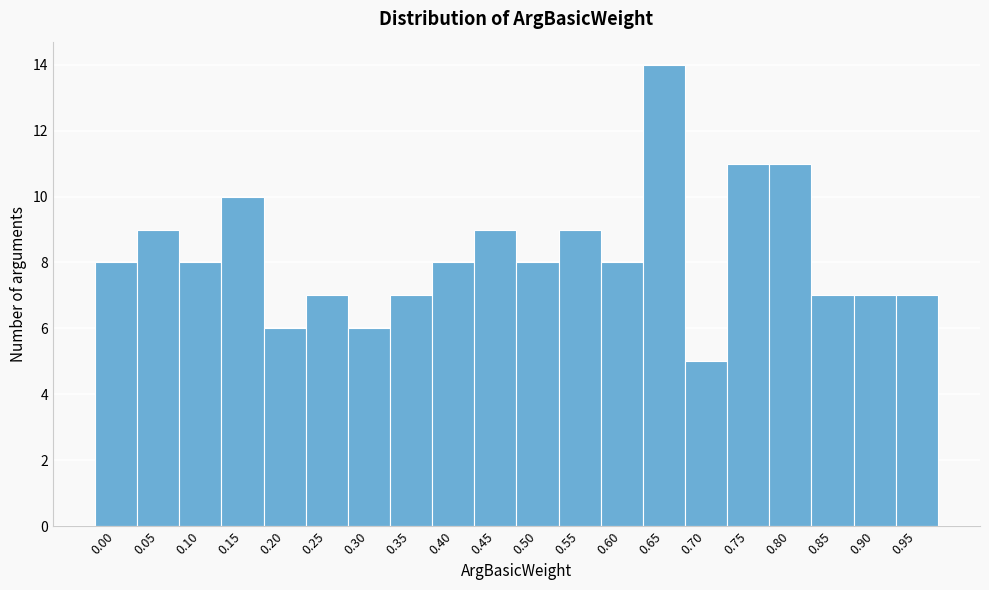

Reading right to left, extract all data points from this chart.

0.95=7	0.90=7	0.85=7	0.80=11	0.75=11	0.70=5	0.65=14	0.60=8	0.55=9	0.50=8	0.45=9	0.40=8	0.35=7	0.30=6	0.25=7	0.20=6	0.15=10	0.10=8	0.05=9	0.00=8